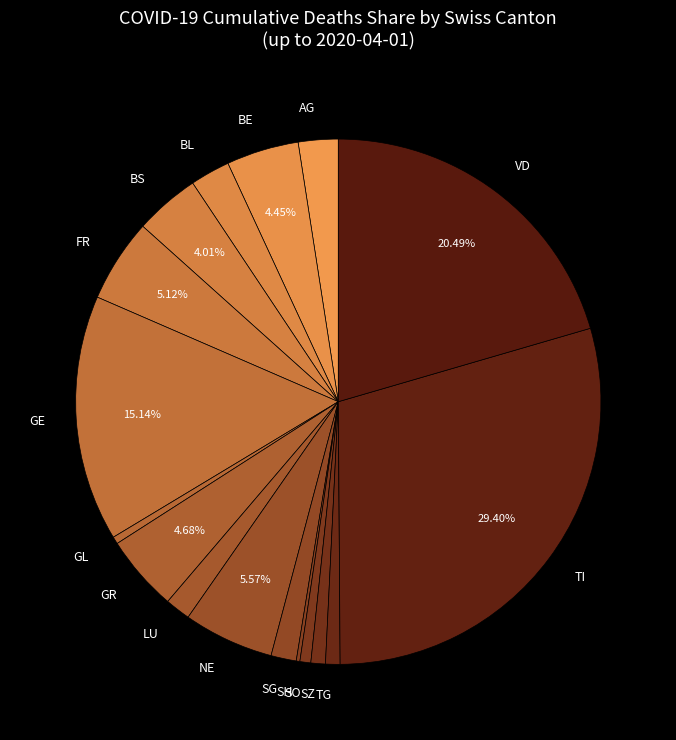

Is the sum of GR and GL greater than half?

No